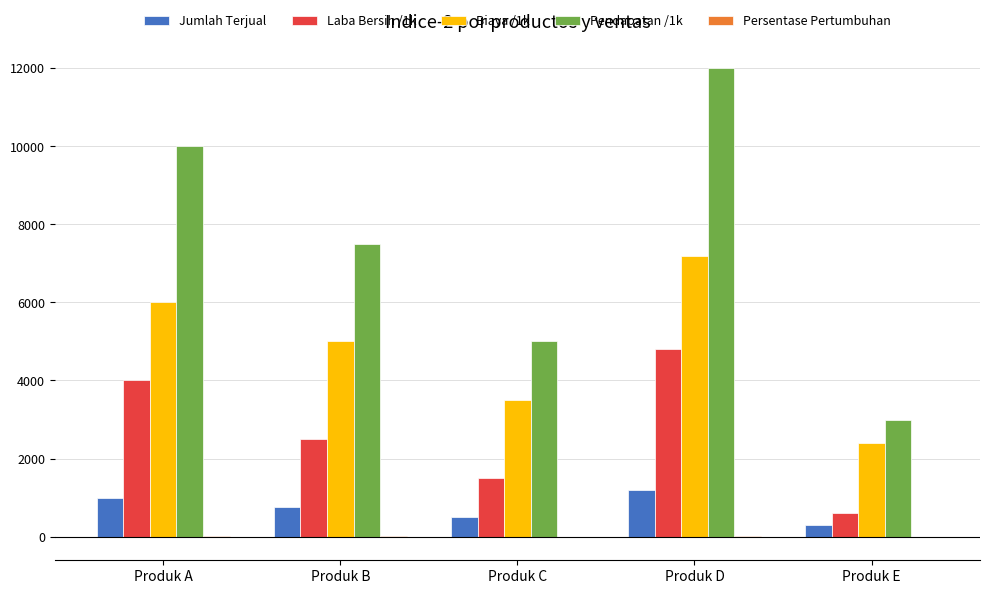

Where does the Pendapatan /1k series first go above 7500?

Produk A